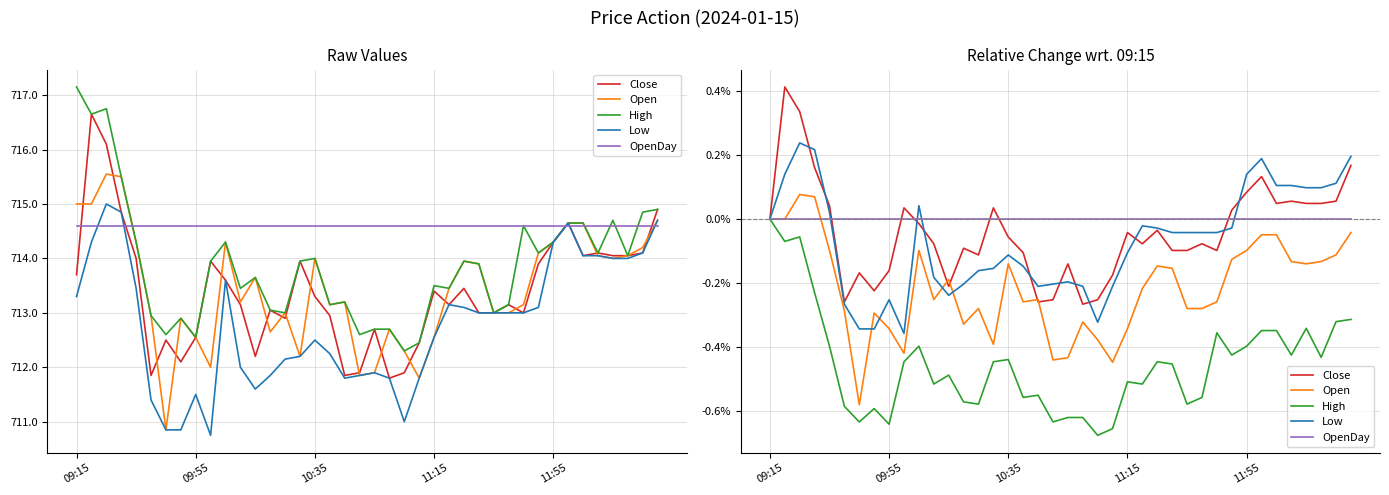

Is this an area chart (filled region under the line)?

No